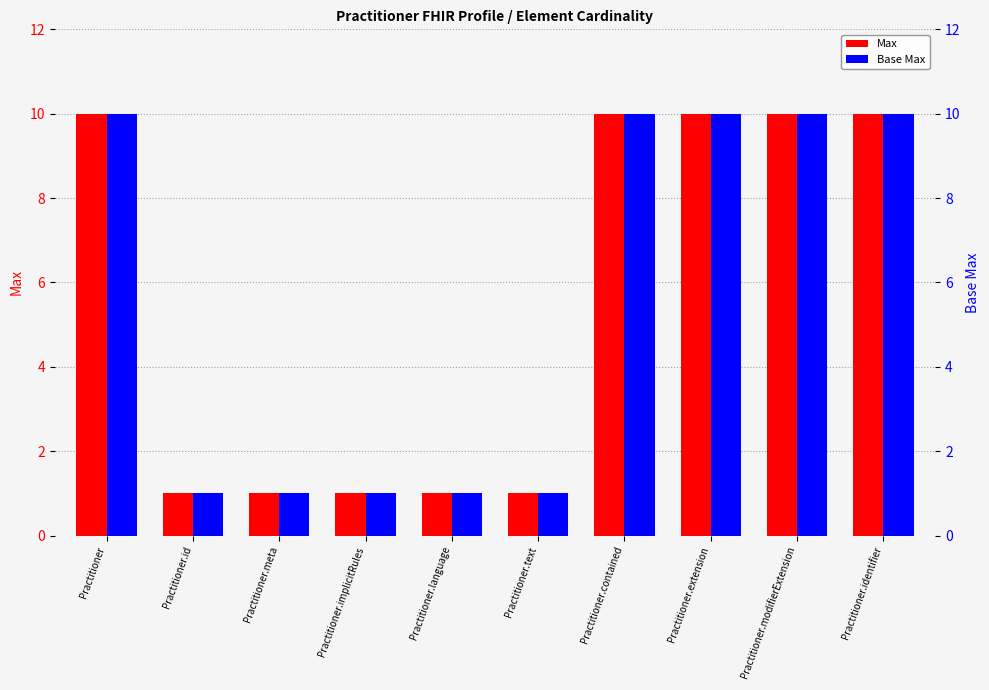

What are all the series names shown in the legend?

Max (capped at 10), Base Max (capped at 10)